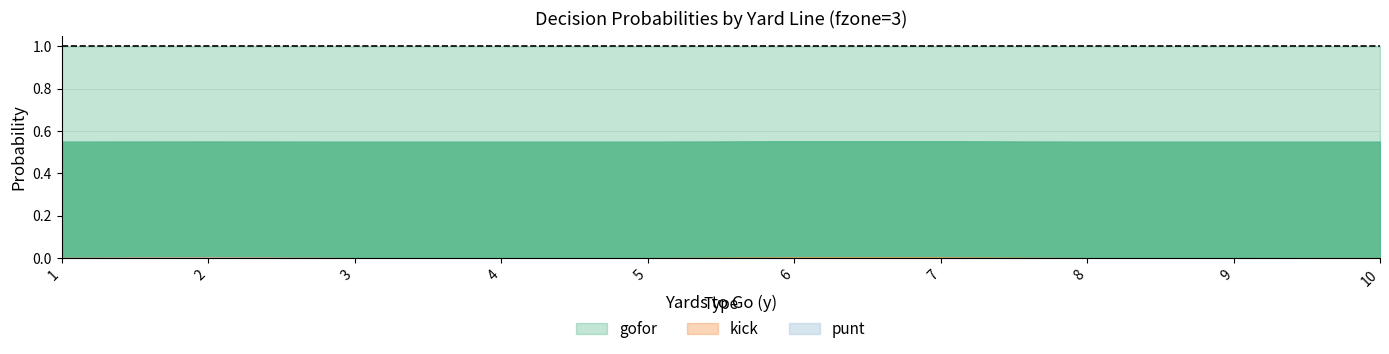

True or false: kick and punt cross at least once.

False